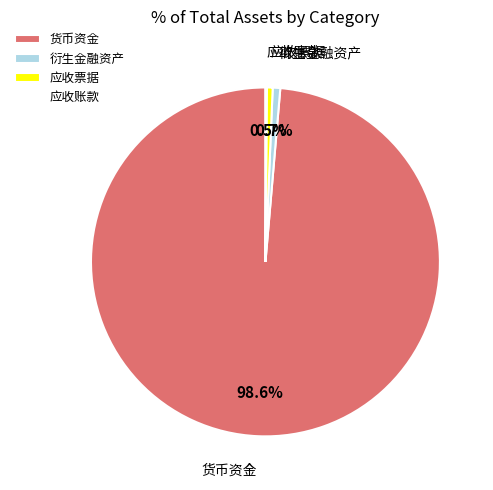

To the nearest percent, what percentage of the pie is 衍生金融资产?

1%